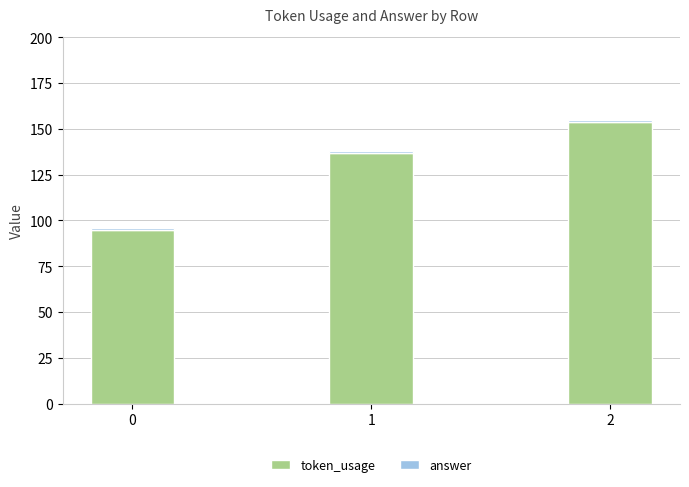

Rank the categories by token_usage value from highest to lowest.

2, 1, 0